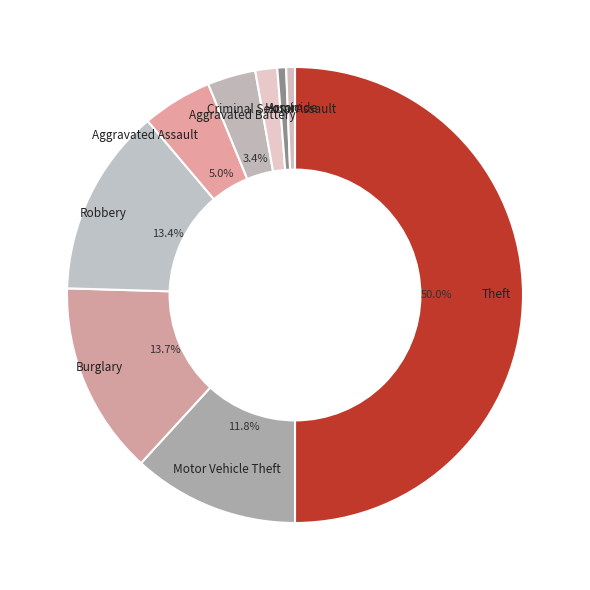

Does Motor Vehicle Theft represent more than half of the total?

No